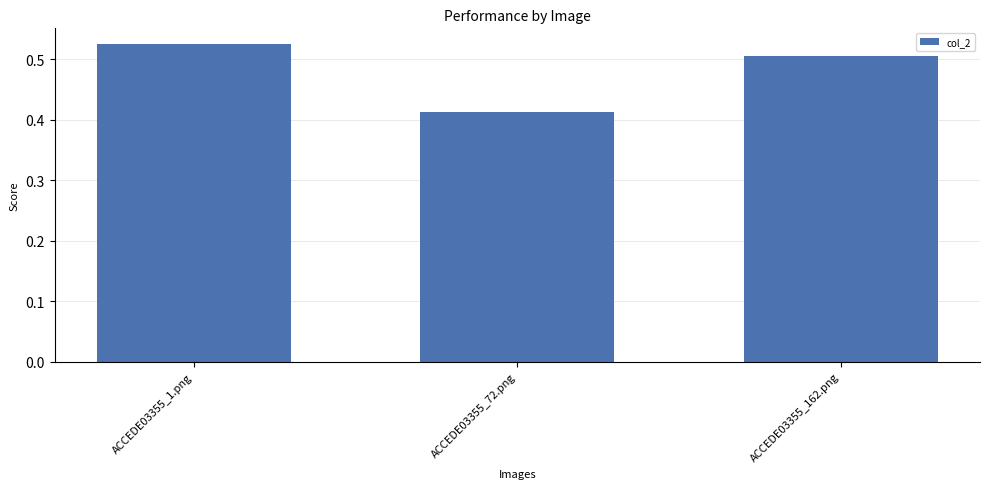

What is the difference between the maximum and minimum values?

0.1